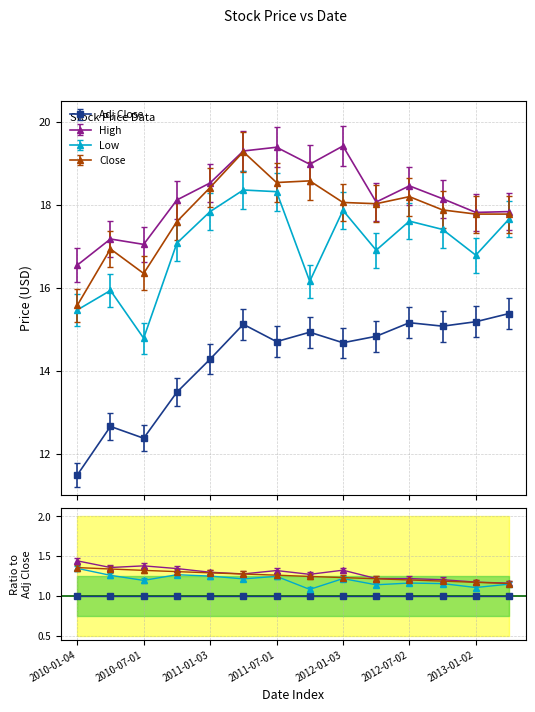

What is the value of the Low point at the 1st from the left?

15.5